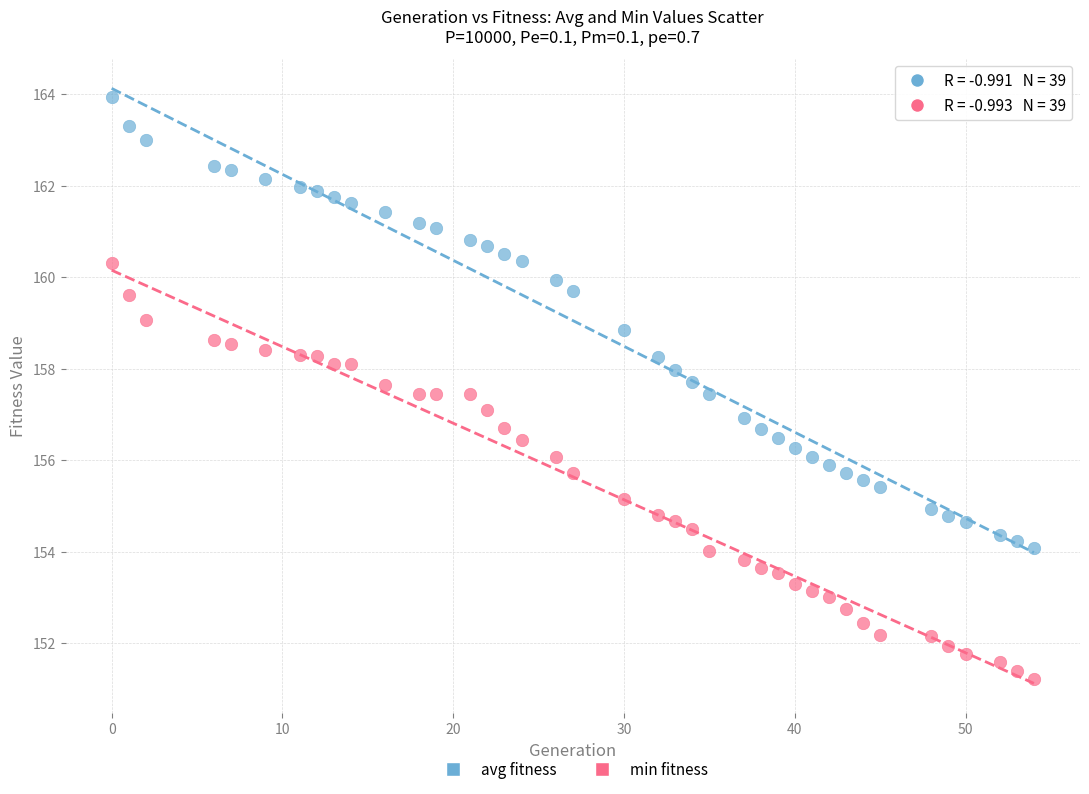

Which series contains the lowest Y value?

min fitness